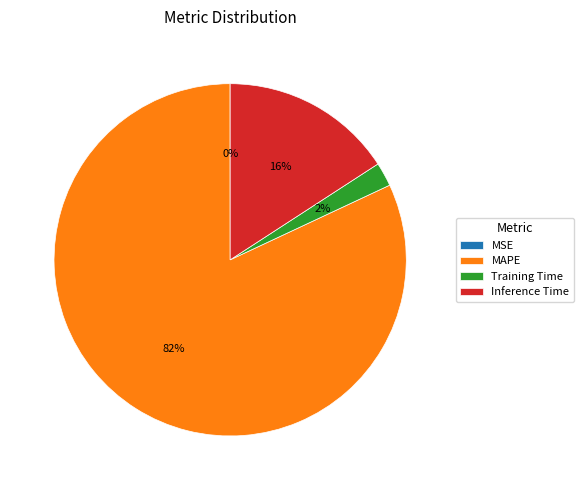

Is it true that MAPE is 82% of the pie?

True